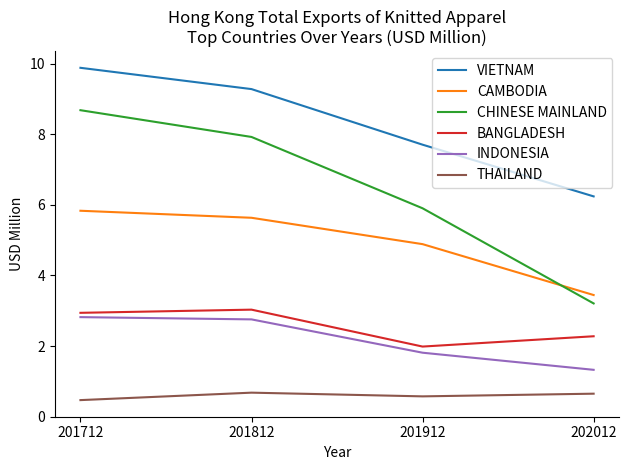

In THAILAND, how many points are lower than both neighbors (excluding endpoints)?

1